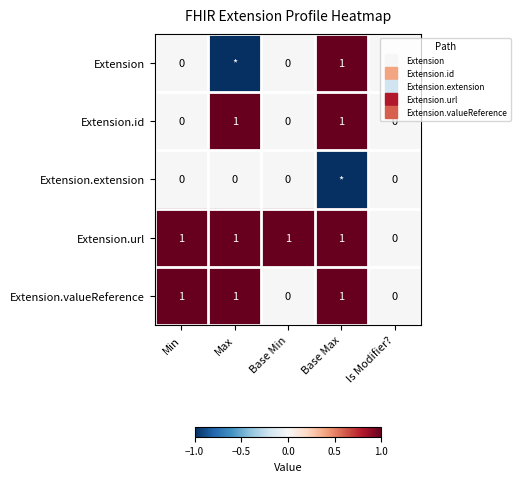

Which series has the largest total across all categories?

Extension.url